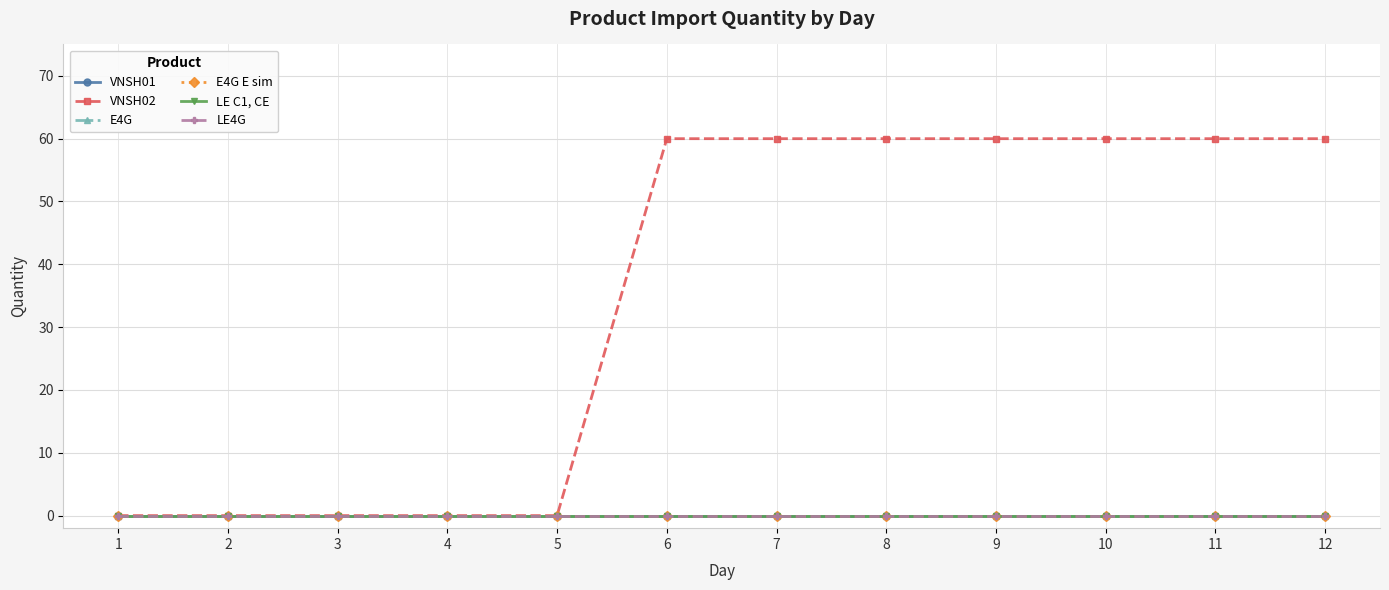

Does the chart have visible grid lines?

Yes